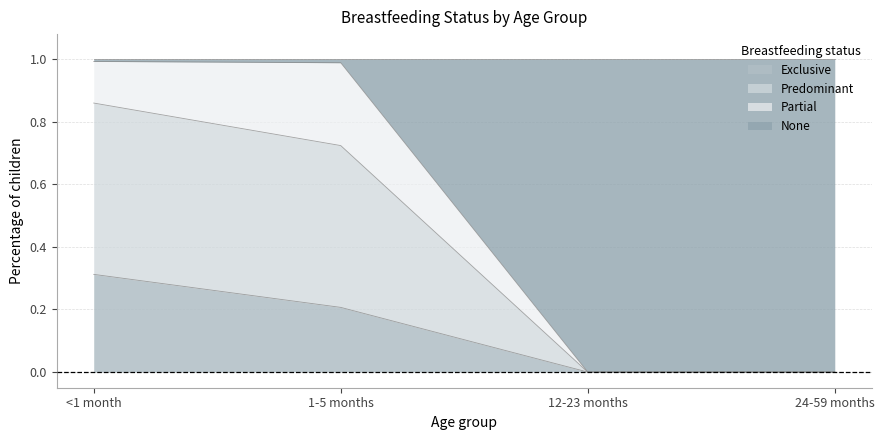

True or false: Exclusive has more than 1 interior local peaks.

False